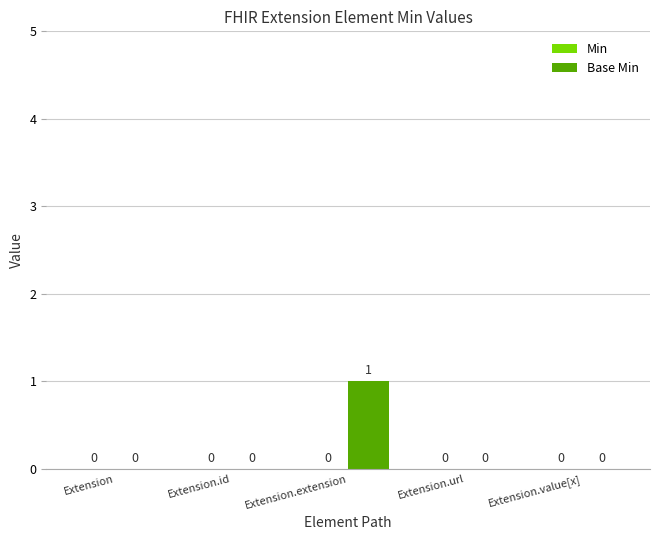

At which category does the chart reach its peak across all series?

Extension.extension